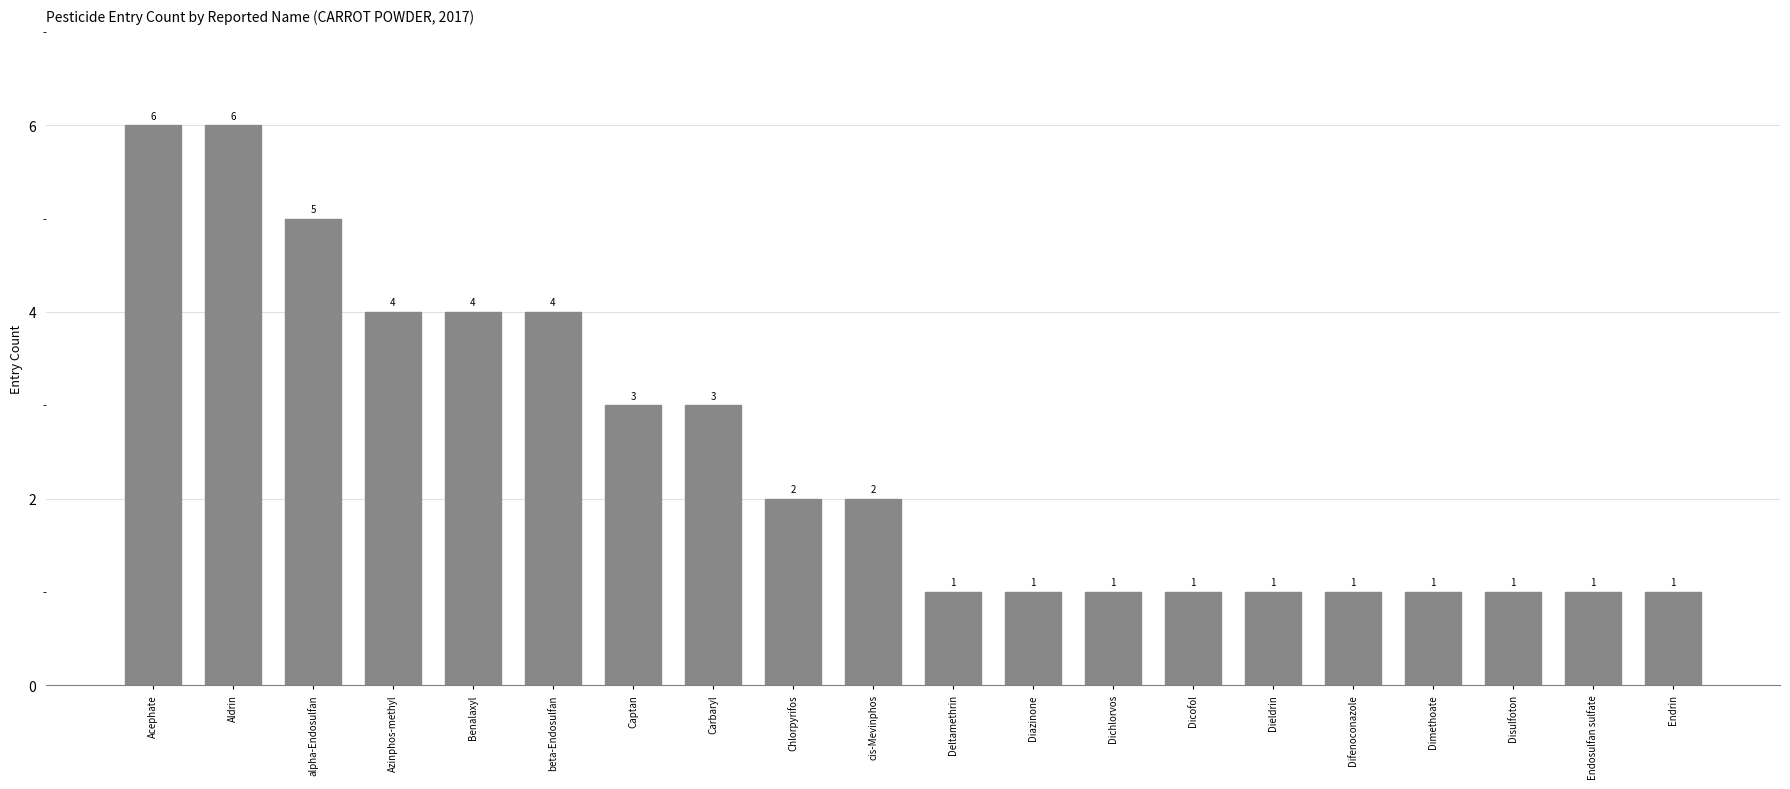

Does the chart contain stacked bars?

No